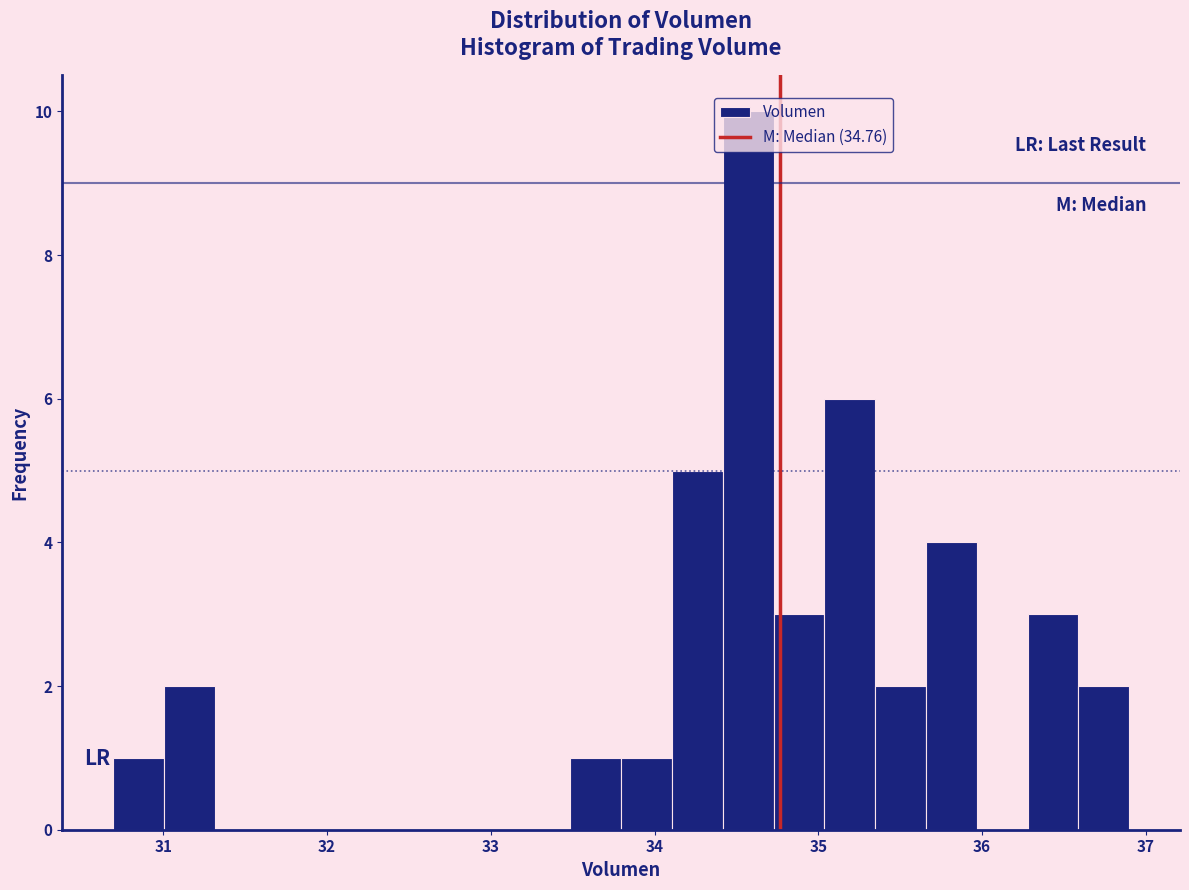

Read against the x-axis, roughly where is the centre of the tallest bar?

34.6